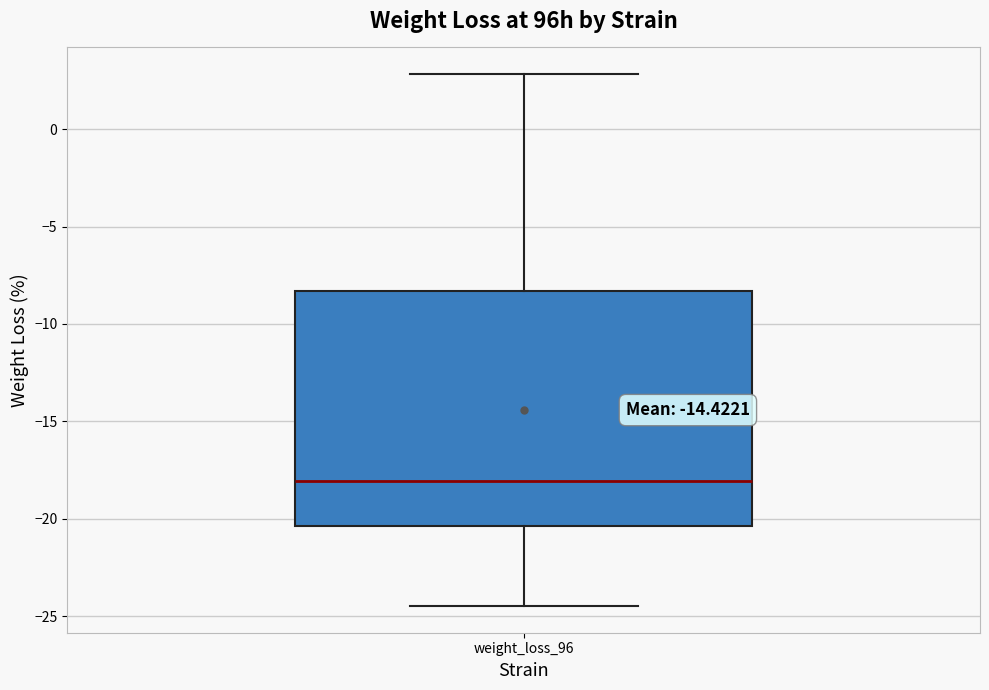

Transcribe this box plot: give where the median line is, the range the box spans, and where the two whiskers end, as read against the y-axis. The values are not printed on the chart, so give them approximately, as read against the axis.

median -18.0, box -20.5 to -8.5, whiskers -24.5 to 3.0